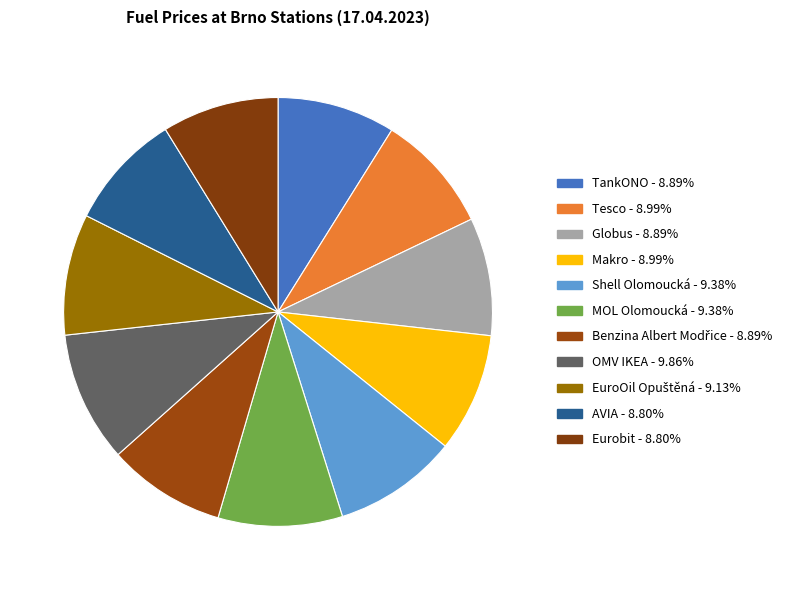

To the nearest percent, what is the difference between the largest and smallest slice percentages?

1%